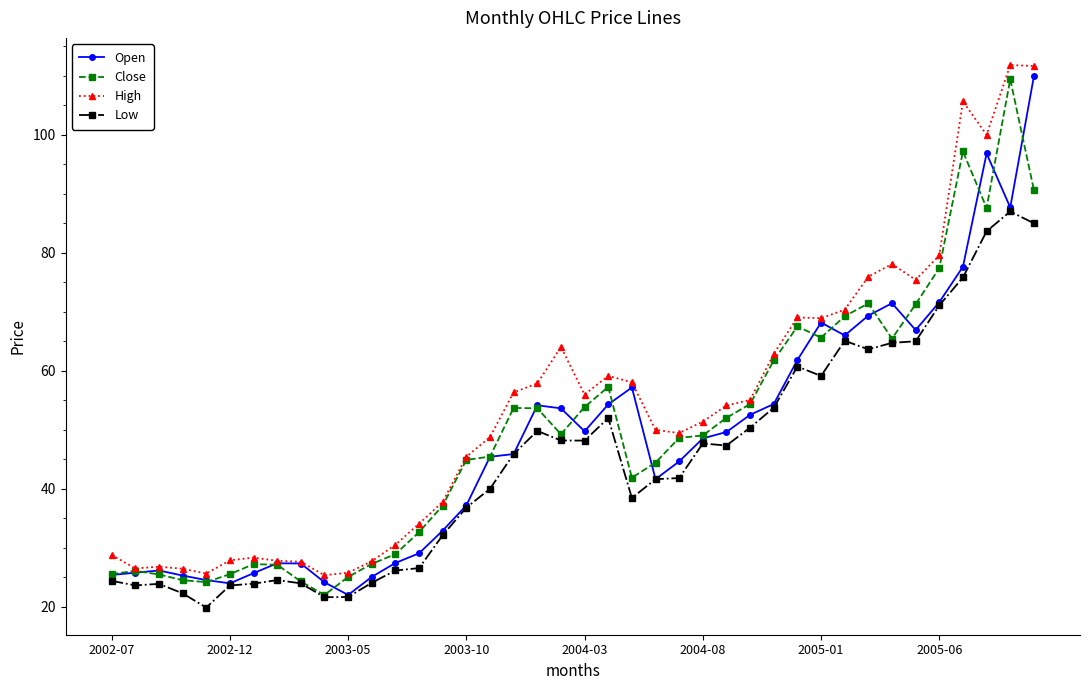

What is the sum of all Low values?

1785.6